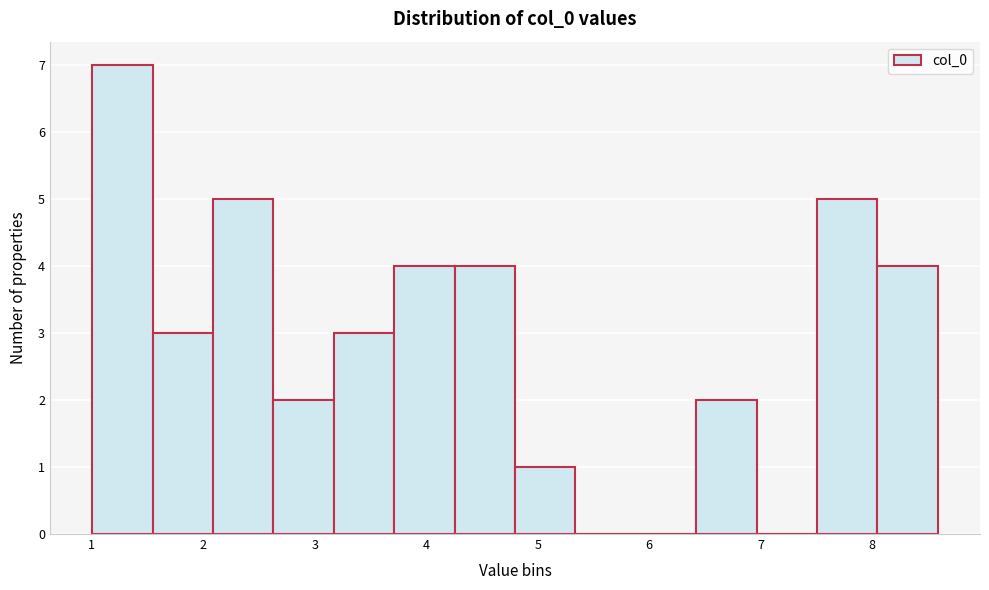

What is the height of the bar covering 4.3 to 4.8 on the x-axis? Neither the bar edges nor the heights are printed on the chart, so give them approximately, as read against the axes.

4